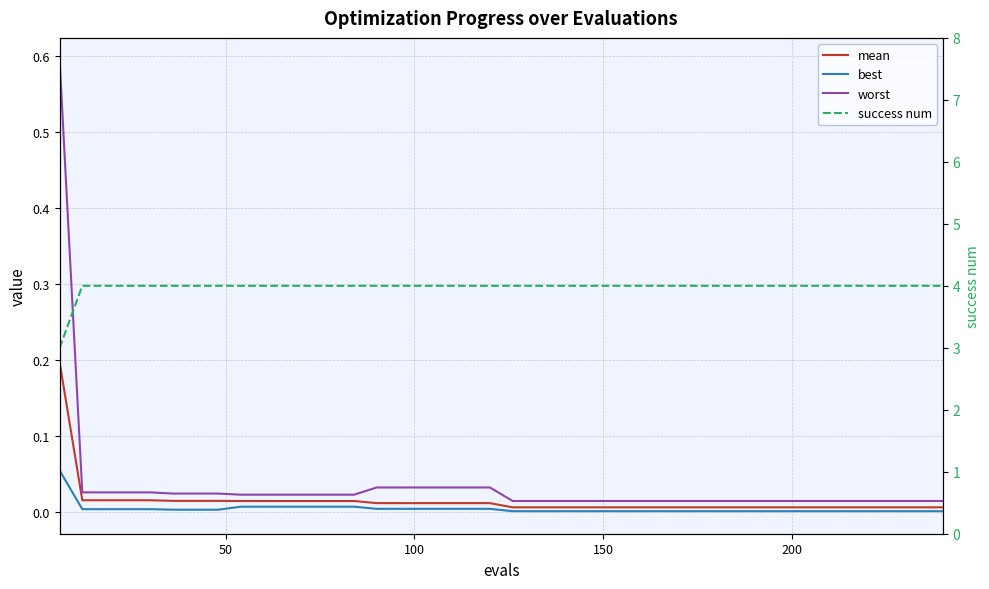

Reading left to right, extract all data points from this chart.

mean: 0.2	0.0	0.0	0.0	0.0	0.0	0.0	0.0	0.0	0.0	0.0	0.0	0.0	0.0	0.0	0.0	0.0	0.0	0.0	0.0	0.0	0.0	0.0	0.0	0.0	0.0	0.0	0.0	0.0	0.0	0.0	0.0	0.0	0.0	0.0	0.0	0.0	0.0	0.0	0.0
best: 0.1	0.0	0.0	0.0	0.0	0.0	0.0	0.0	0.0	0.0	0.0	0.0	0.0	0.0	0.0	0.0	0.0	0.0	0.0	0.0	0.0	0.0	0.0	0.0	0.0	0.0	0.0	0.0	0.0	0.0	0.0	0.0	0.0	0.0	0.0	0.0	0.0	0.0	0.0	0.0
worst: 0.6	0.0	0.0	0.0	0.0	0.0	0.0	0.0	0.0	0.0	0.0	0.0	0.0	0.0	0.0	0.0	0.0	0.0	0.0	0.0	0.0	0.0	0.0	0.0	0.0	0.0	0.0	0.0	0.0	0.0	0.0	0.0	0.0	0.0	0.0	0.0	0.0	0.0	0.0	0.0
success num: 3.0	4.0	4.0	4.0	4.0	4.0	4.0	4.0	4.0	4.0	4.0	4.0	4.0	4.0	4.0	4.0	4.0	4.0	4.0	4.0	4.0	4.0	4.0	4.0	4.0	4.0	4.0	4.0	4.0	4.0	4.0	4.0	4.0	4.0	4.0	4.0	4.0	4.0	4.0	4.0